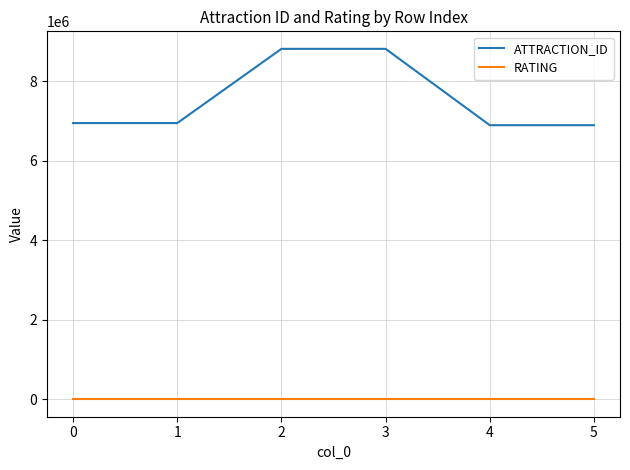

Does the chart display data point markers on the line(s)?

No